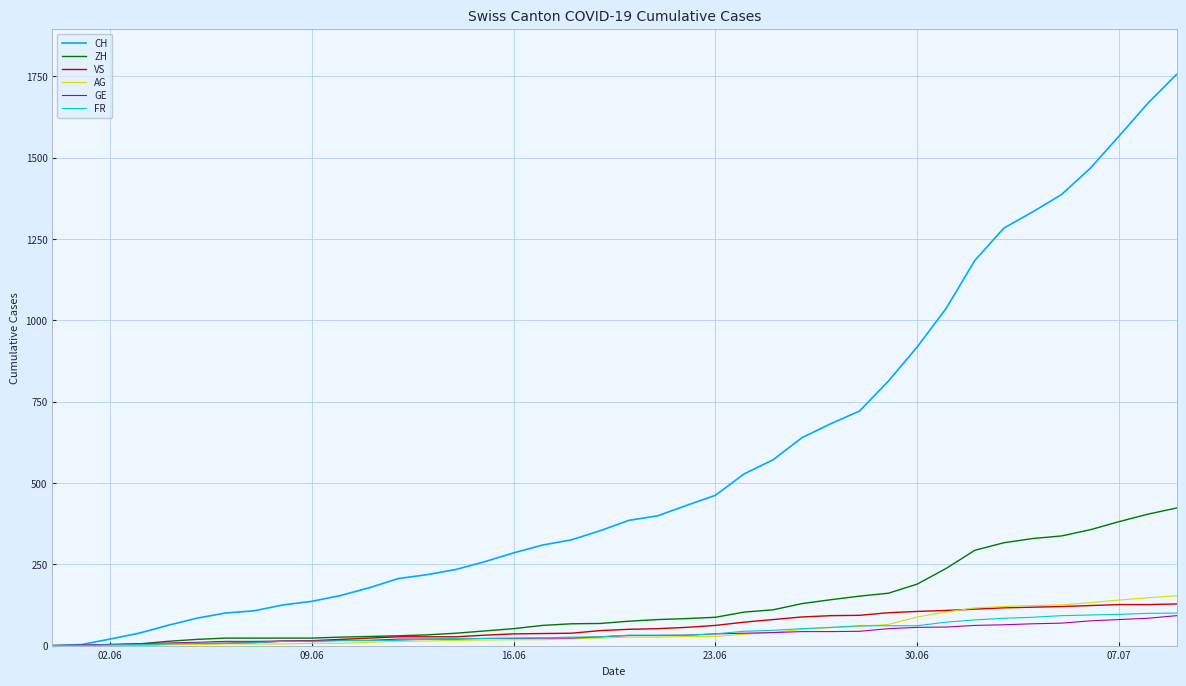

Which series has the largest total across all categories?

CH